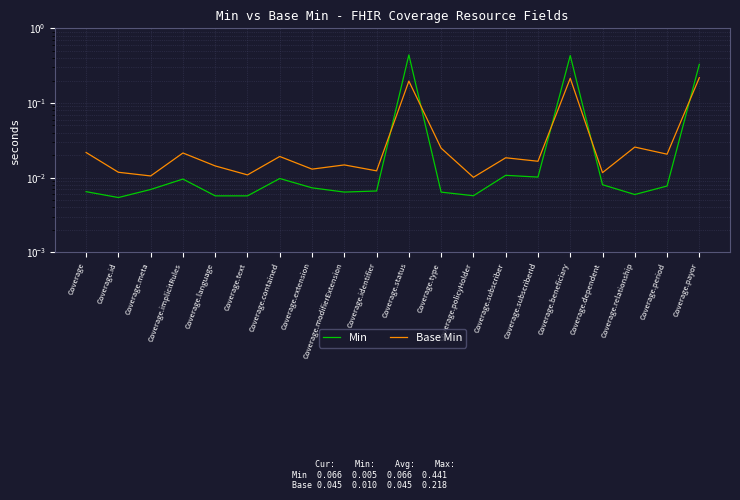

The Base Min series shows 0.0 at Coverage.identifier. True or false?

True